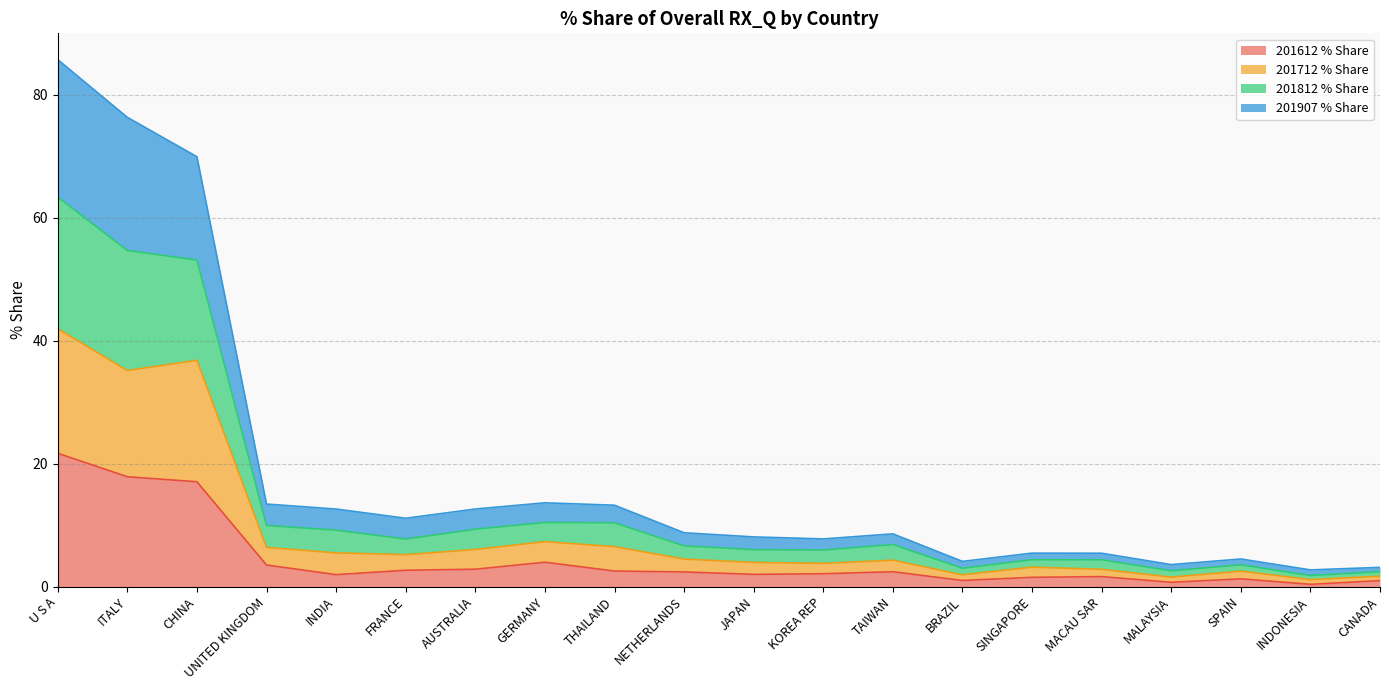

Between TAIWAN and MACAU SAR, which series saw the biggest shift?

201812 % Share